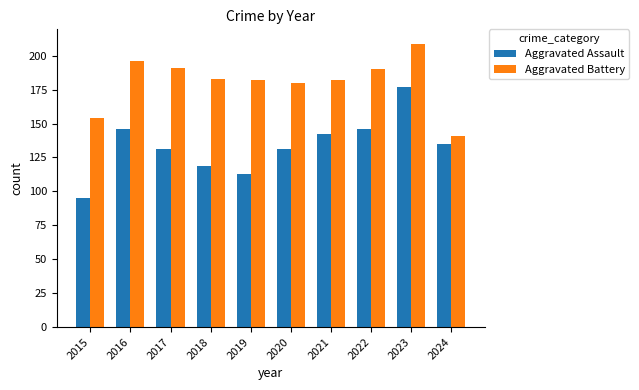

What is the minimum value shown in the chart?

95